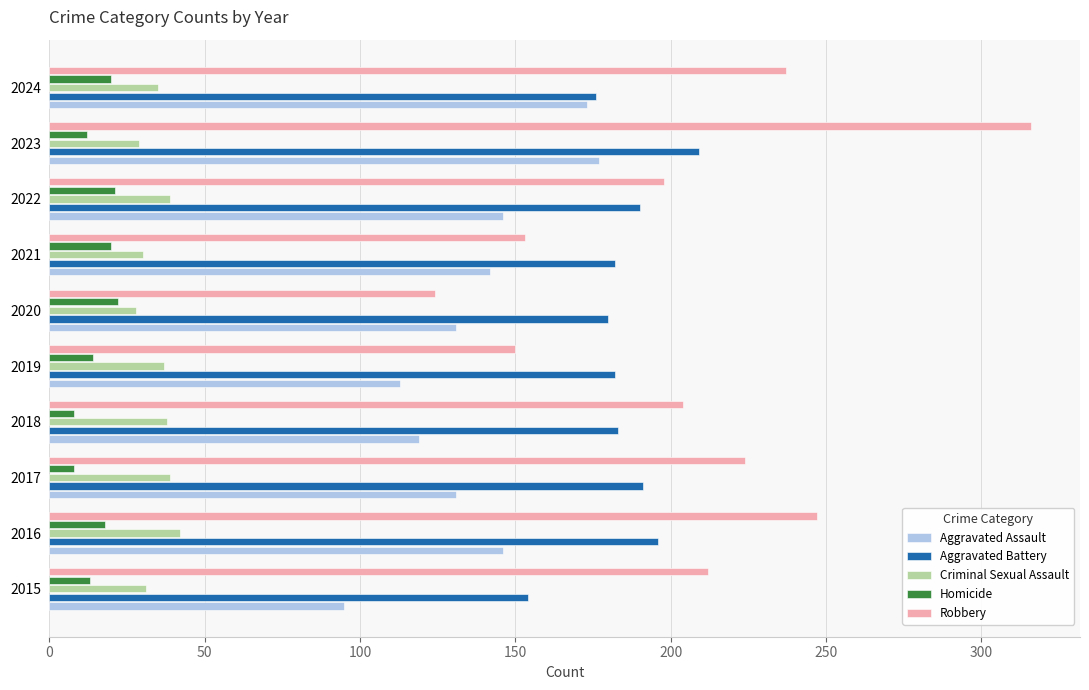

What value does the Criminal Sexual Assault series have at 2017?

39